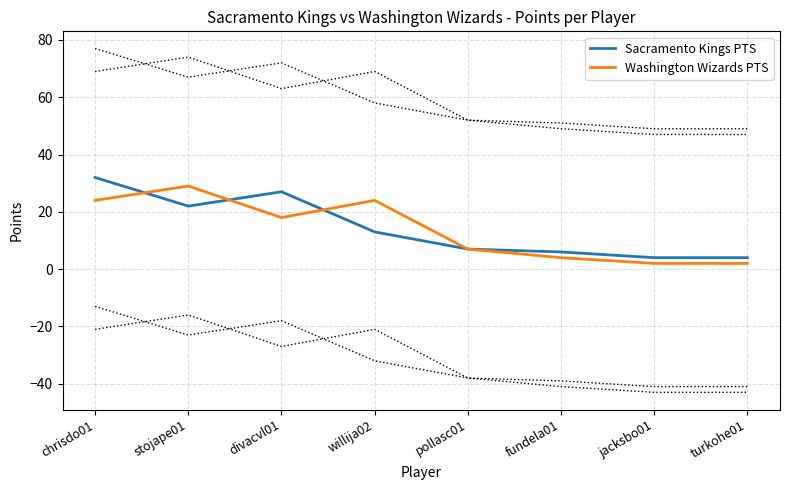

Between which two adjacent categories do Sacramento Kings PTS and Washington Wizards PTS first intersect?

chrisdo01 and stojape01